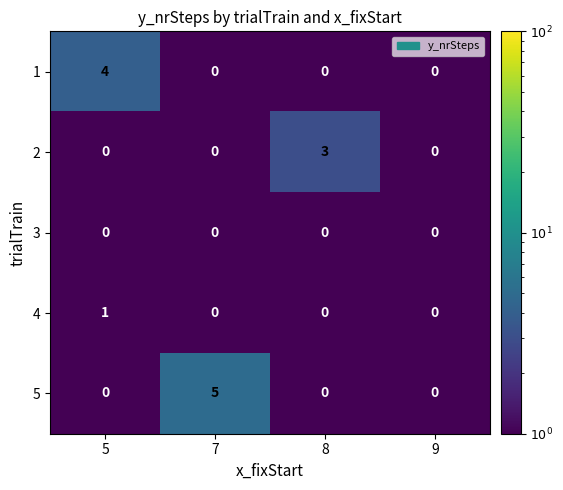

What is the difference between the maximum and second lowest values in the 1 series?

4